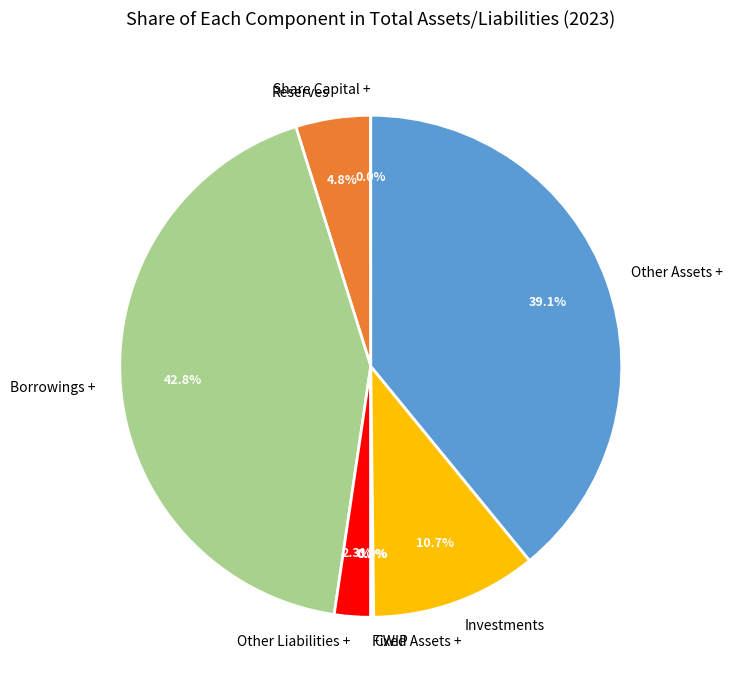

Is there a majority slice in this chart?

No